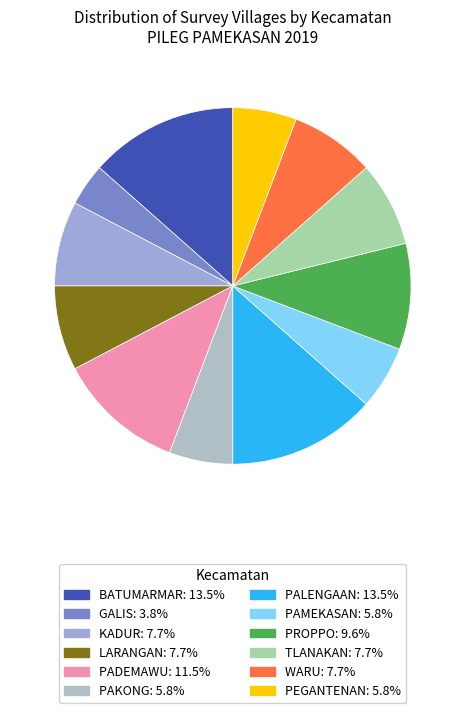

What percentage is NOT represented by BATUMARMAR?

86.5%